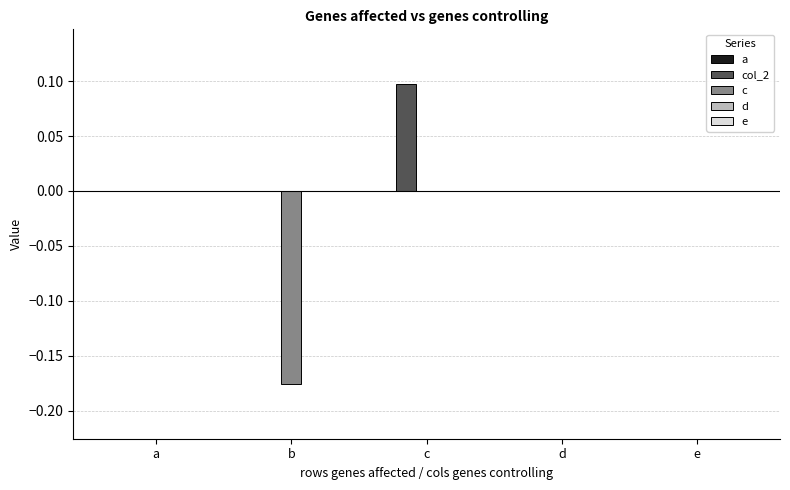

The col_2 series shows 0.0 at e. True or false?

True